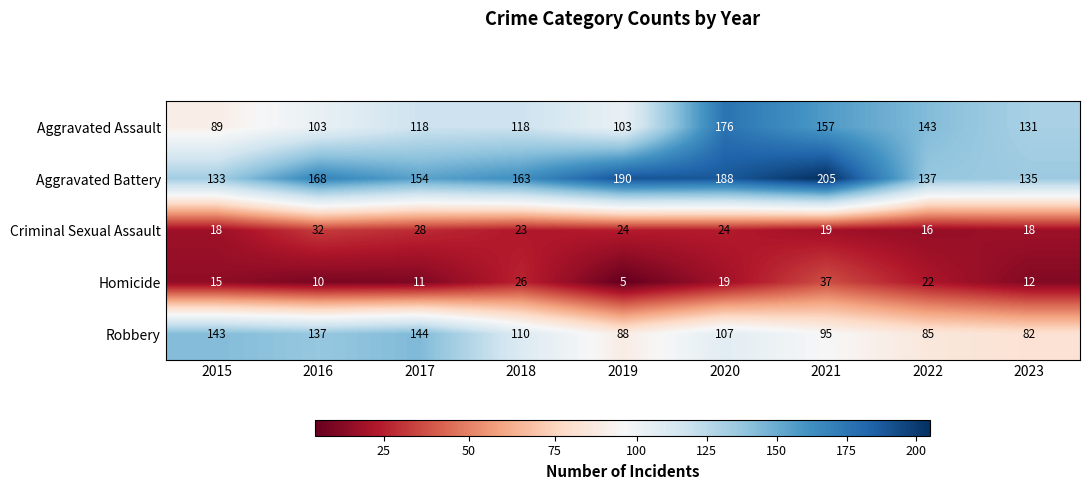

How many values in the Criminal Sexual Assault series are below 23?

4